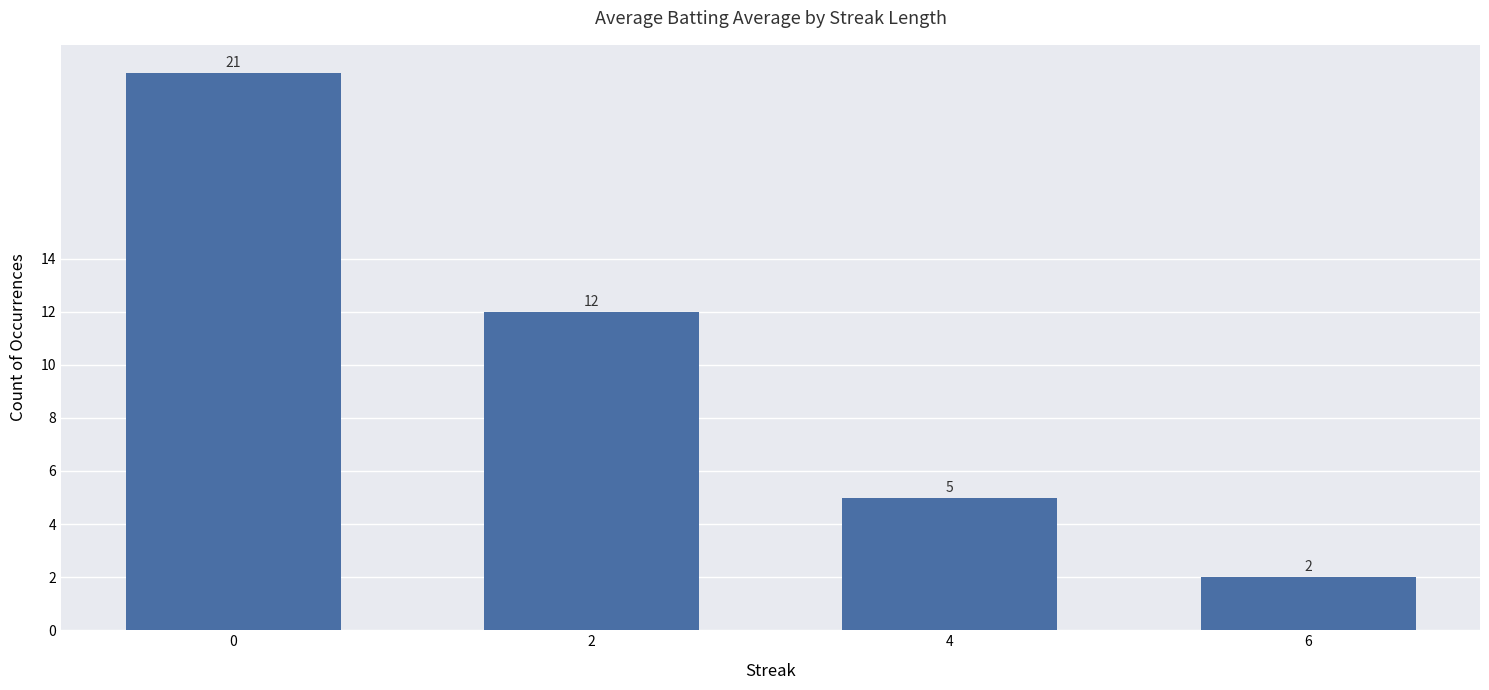

Rank the categories by value from lowest to highest.

6, 4, 2, 0